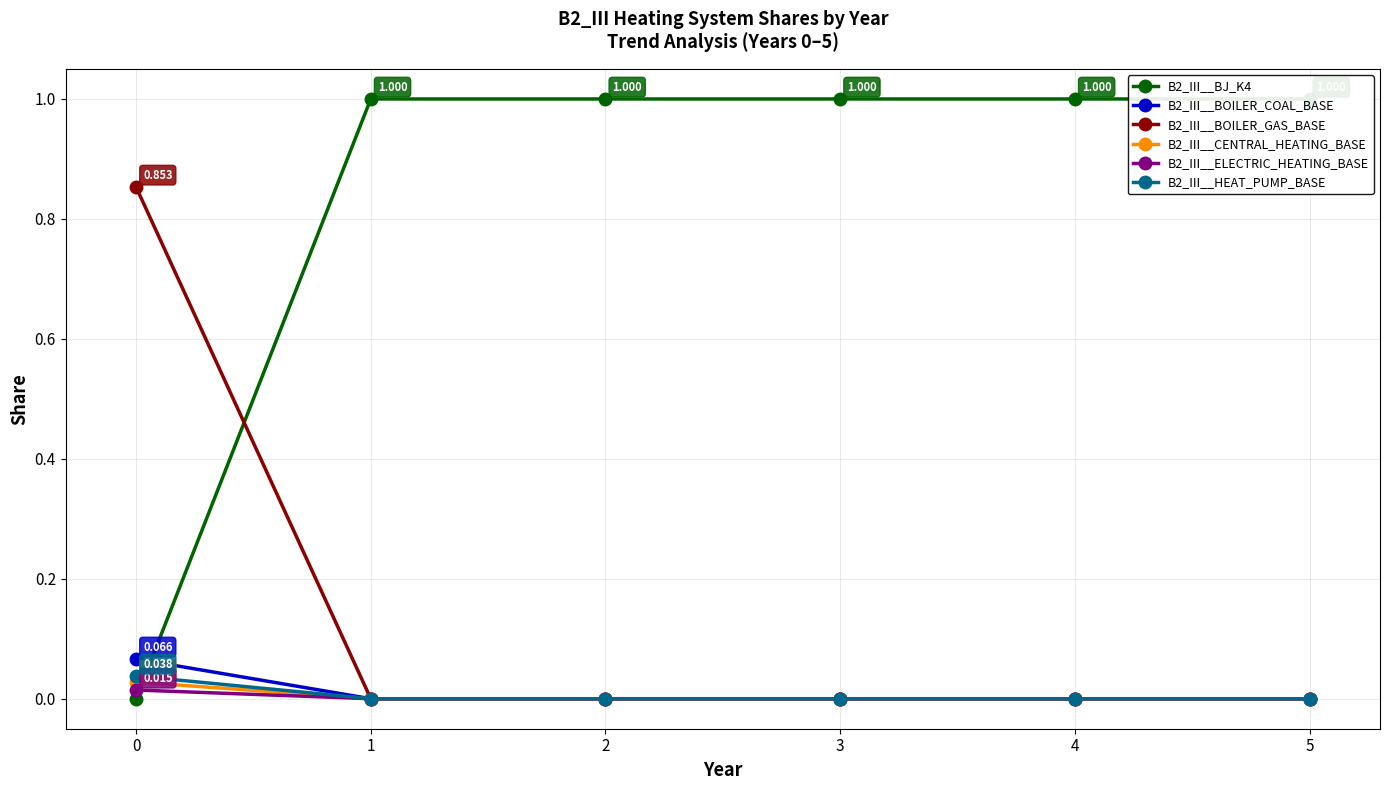

Does the chart display data point markers on the line(s)?

Yes